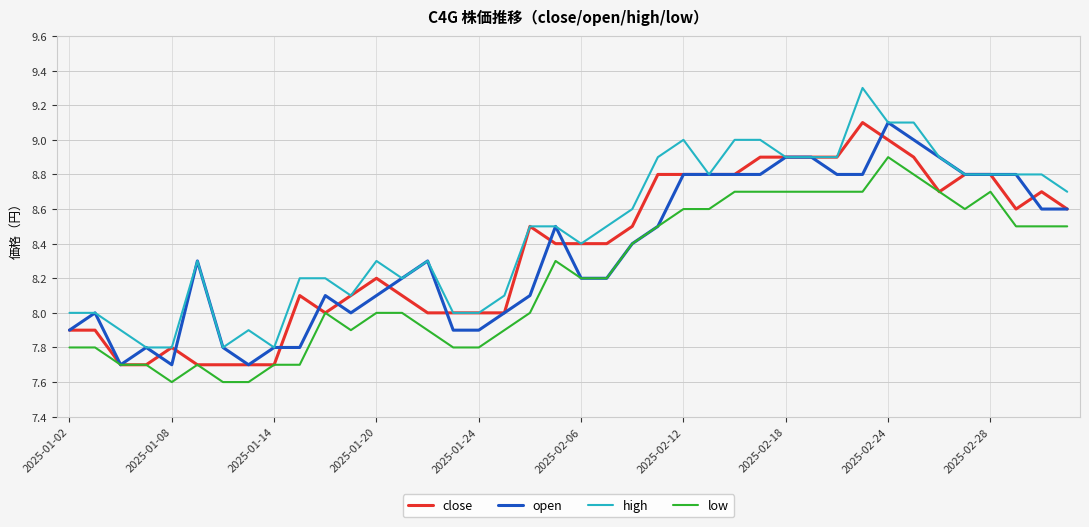

What is the highest value of the open series?

9.1